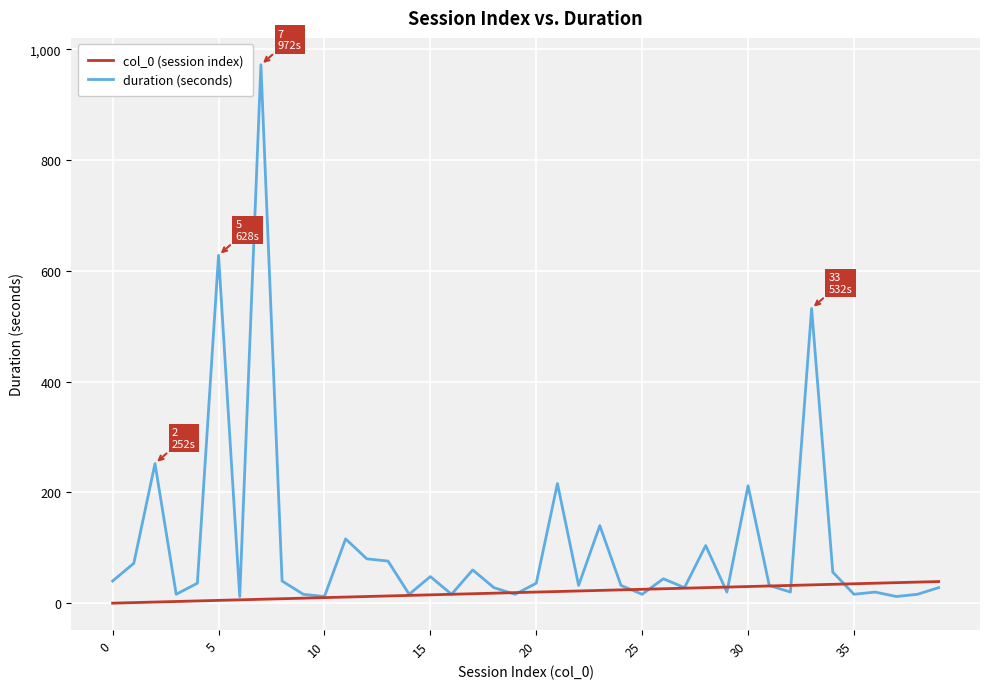

Rank the series by their average value, from lowest to highest.

col_0 (session index), duration (seconds)